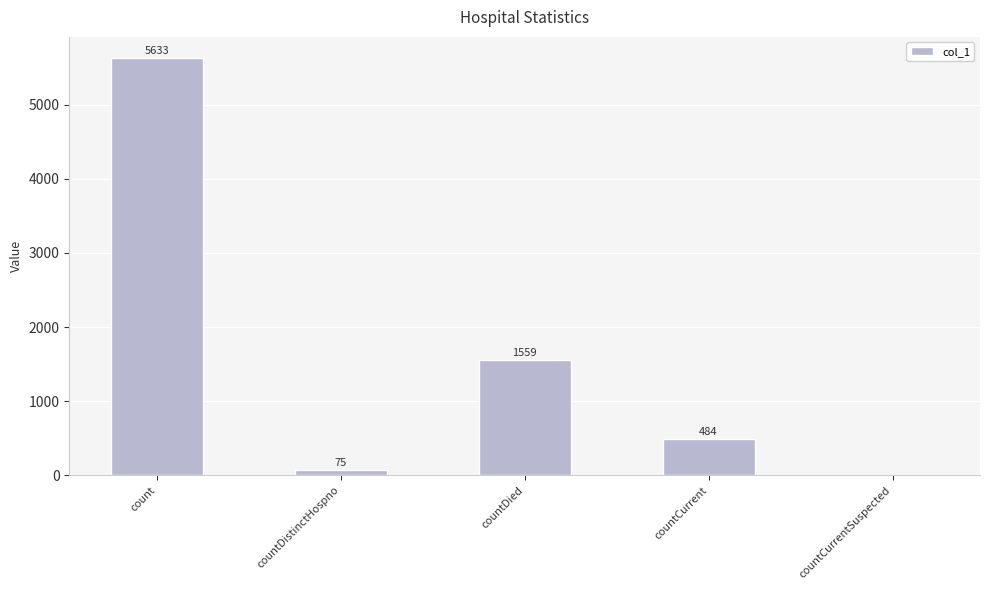

Between countCurrentSuspected and count, which is larger?

count